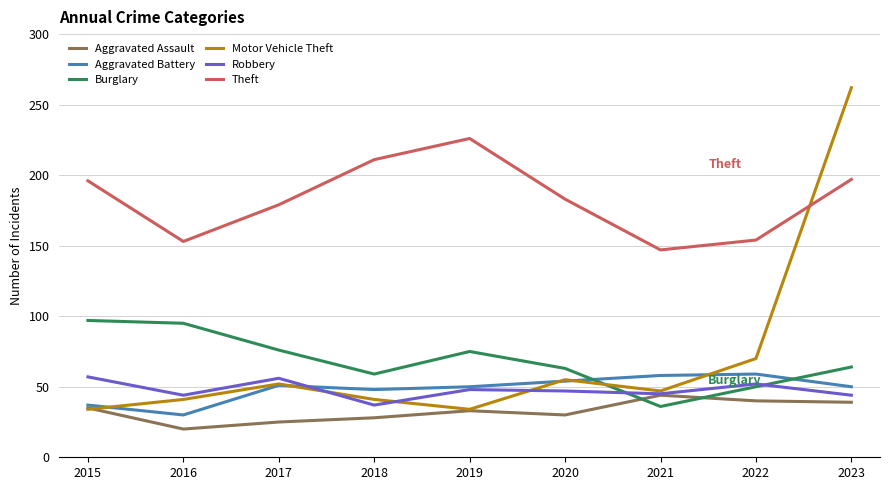

Which category has the lowest value across all series?

2016